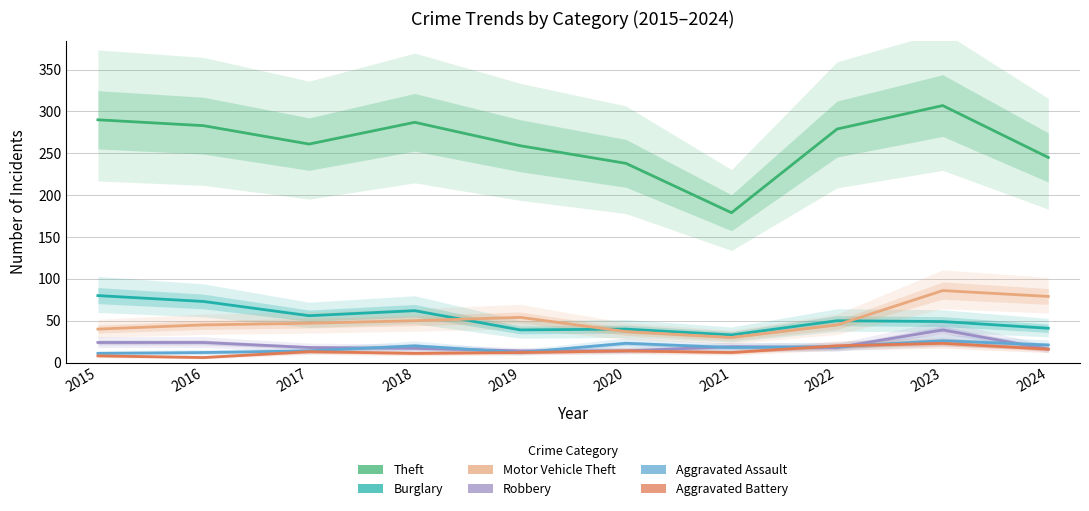

Where is Aggravated Assault nearest to the value 18?

2021